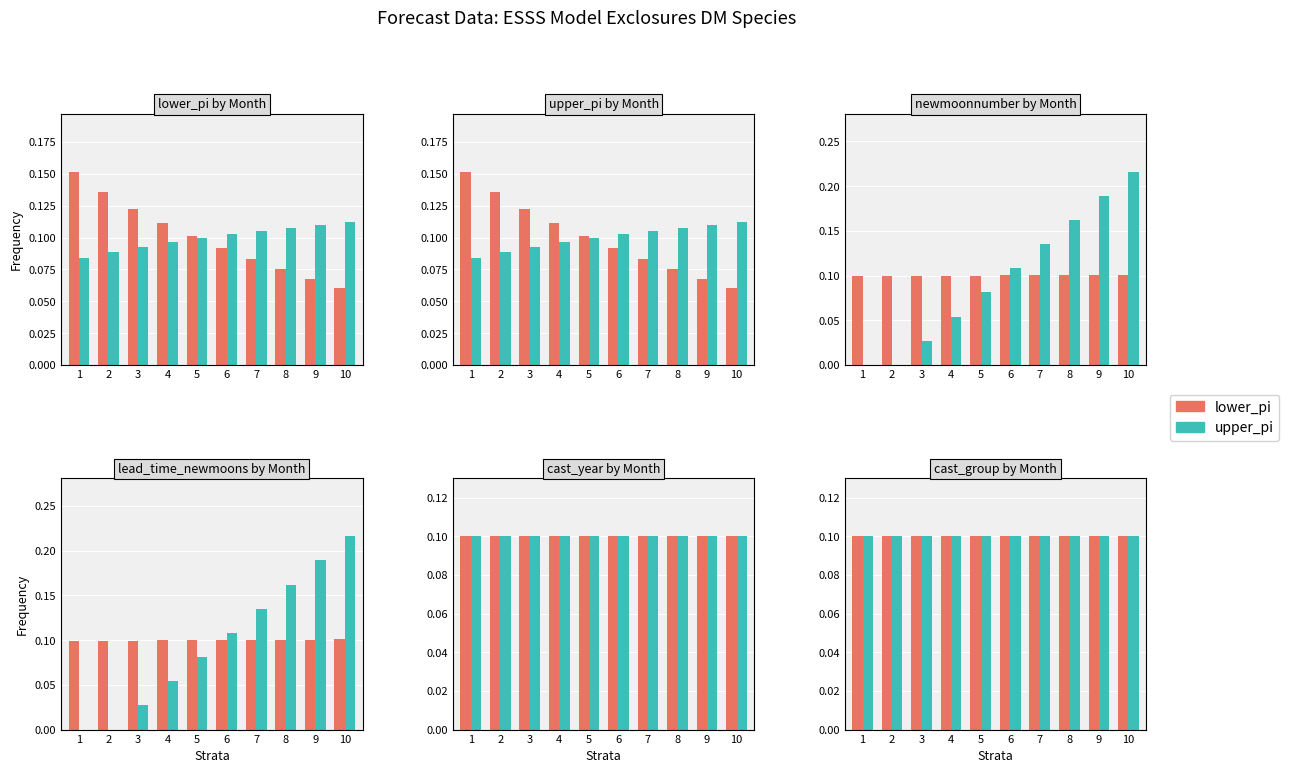

Which category has the highest value in the lead_time_newmoons series?

10